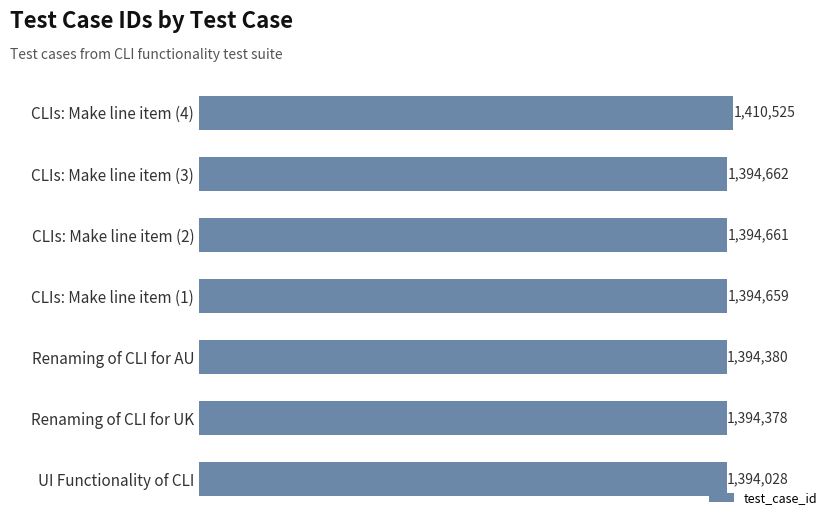

Which category has the lowest value across all series?

UI Functionality of CLI